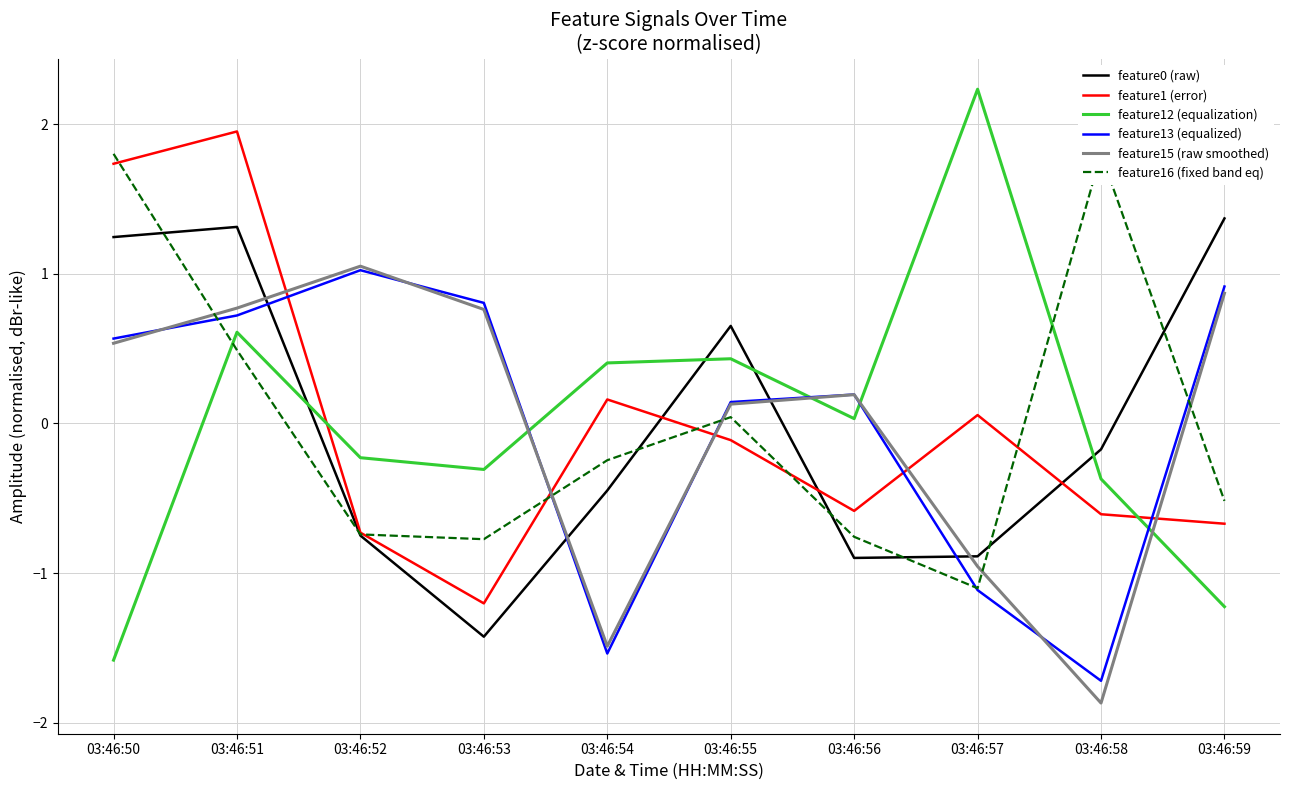

What is the minimum value for feature13 (equalized)?

-1.7